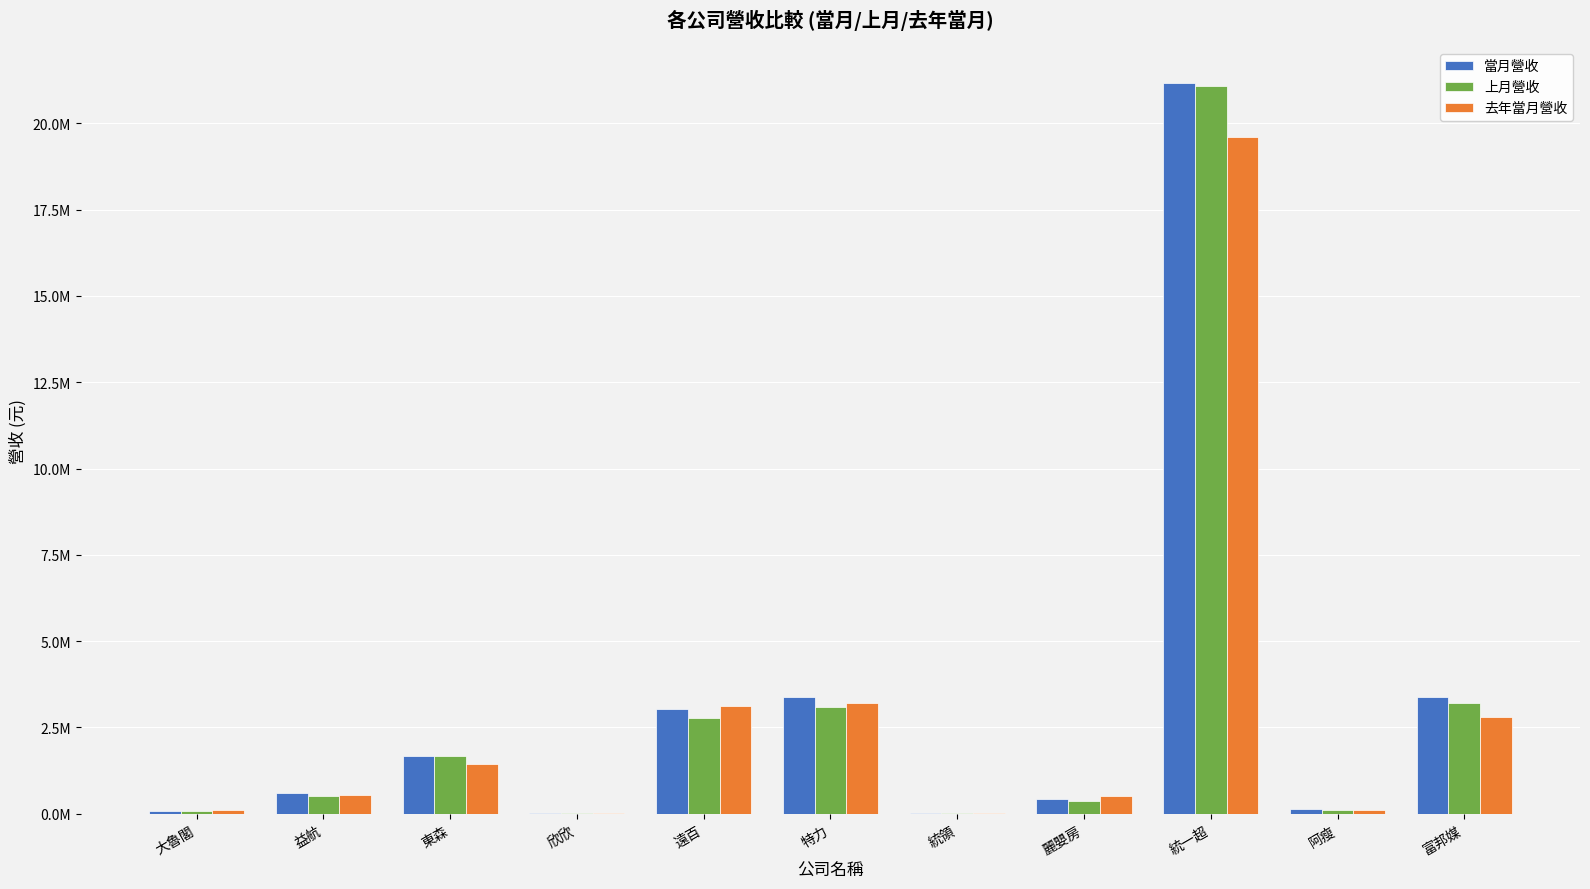

What is the approximate value of 上月營收 at 特力, to the nearest 50?

3096850